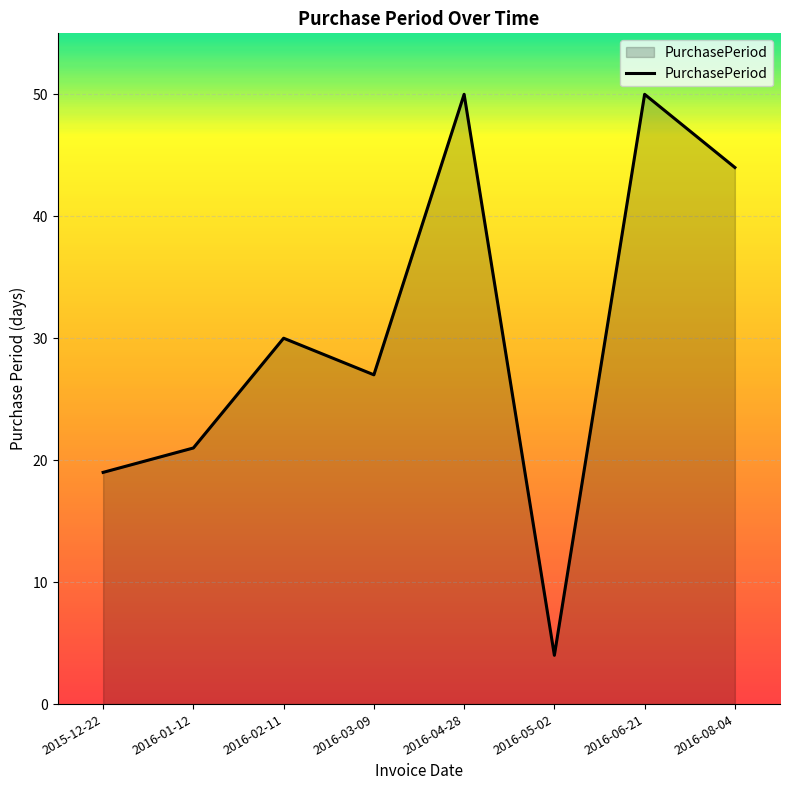

Reading right to left, what are all the values shown in this chart?

2016-08-04=44	2016-06-21=50	2016-05-02=4	2016-04-28=50	2016-03-09=27	2016-02-11=30	2016-01-12=21	2015-12-22=19